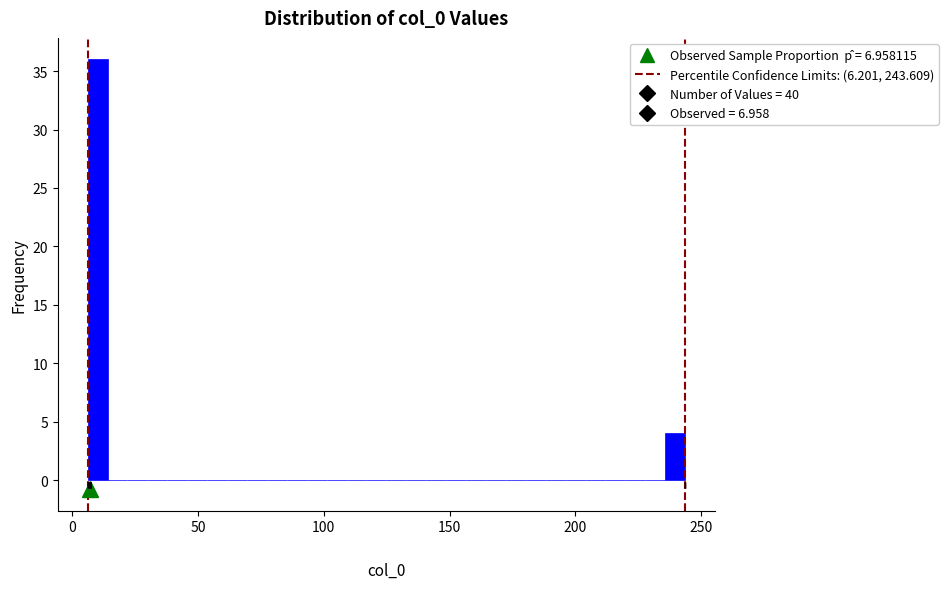

Around what value on the x-axis is the tallest bar? Give the approximate position of its centre, as read against the axis.

10